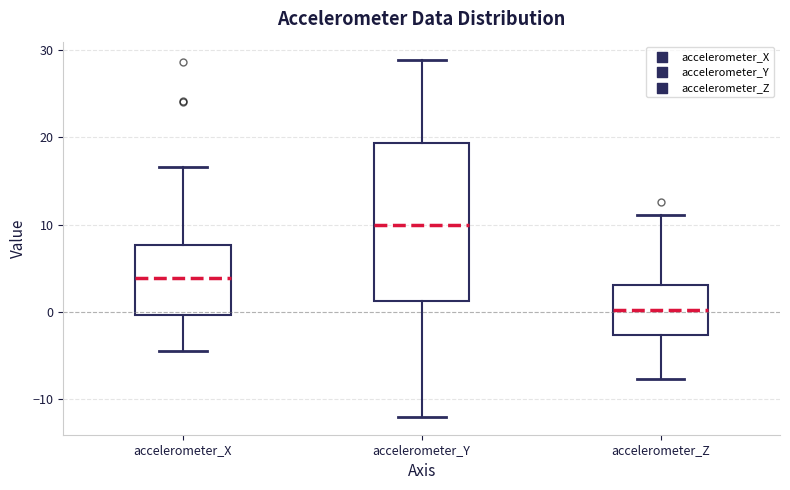

Comparing the boxes themselves (not the whiskers), which one is the tallest?

accelerometer_Y